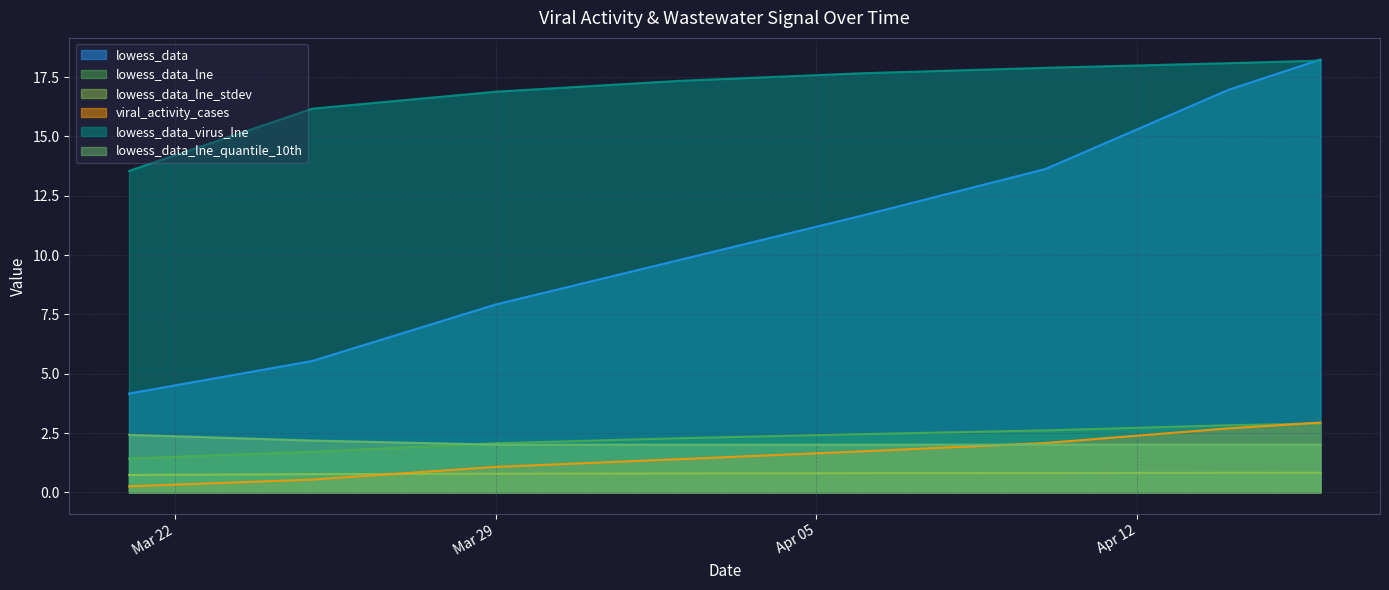

True or false: lowess_data_lne_stdev and lowess_data_virus_lne intersect in this chart.

False